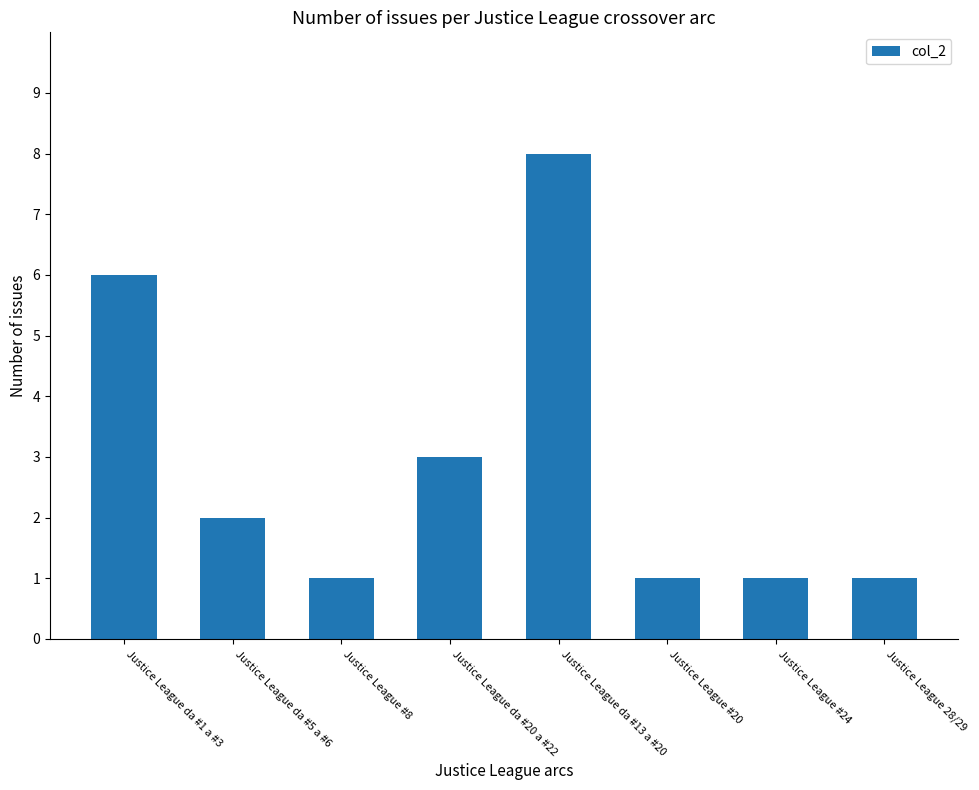

Between Justice League da #5 a #6 and Justice League 28/29, which is larger?

Justice League da #5 a #6